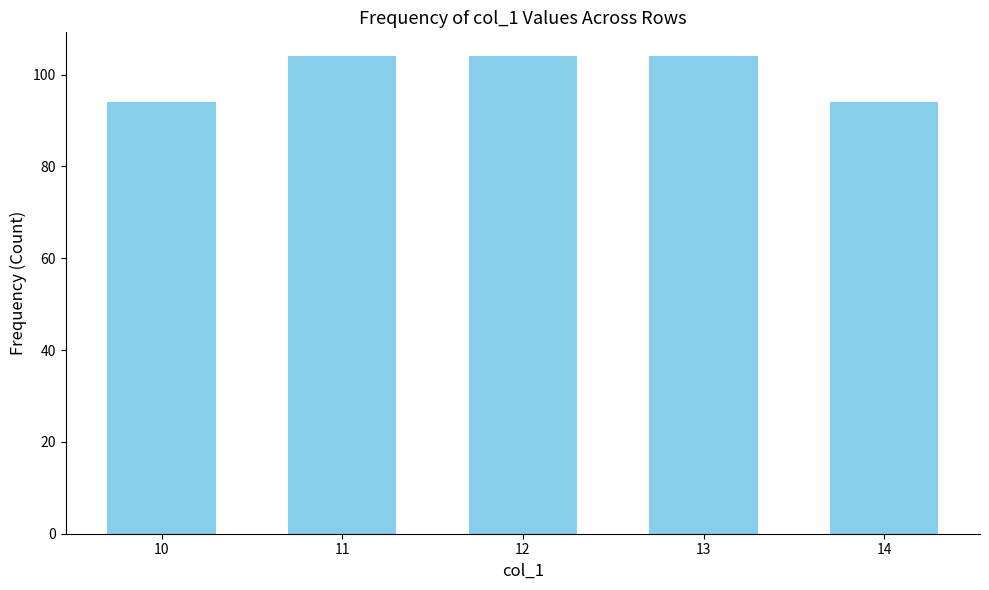

What is the greatest value displayed?

104